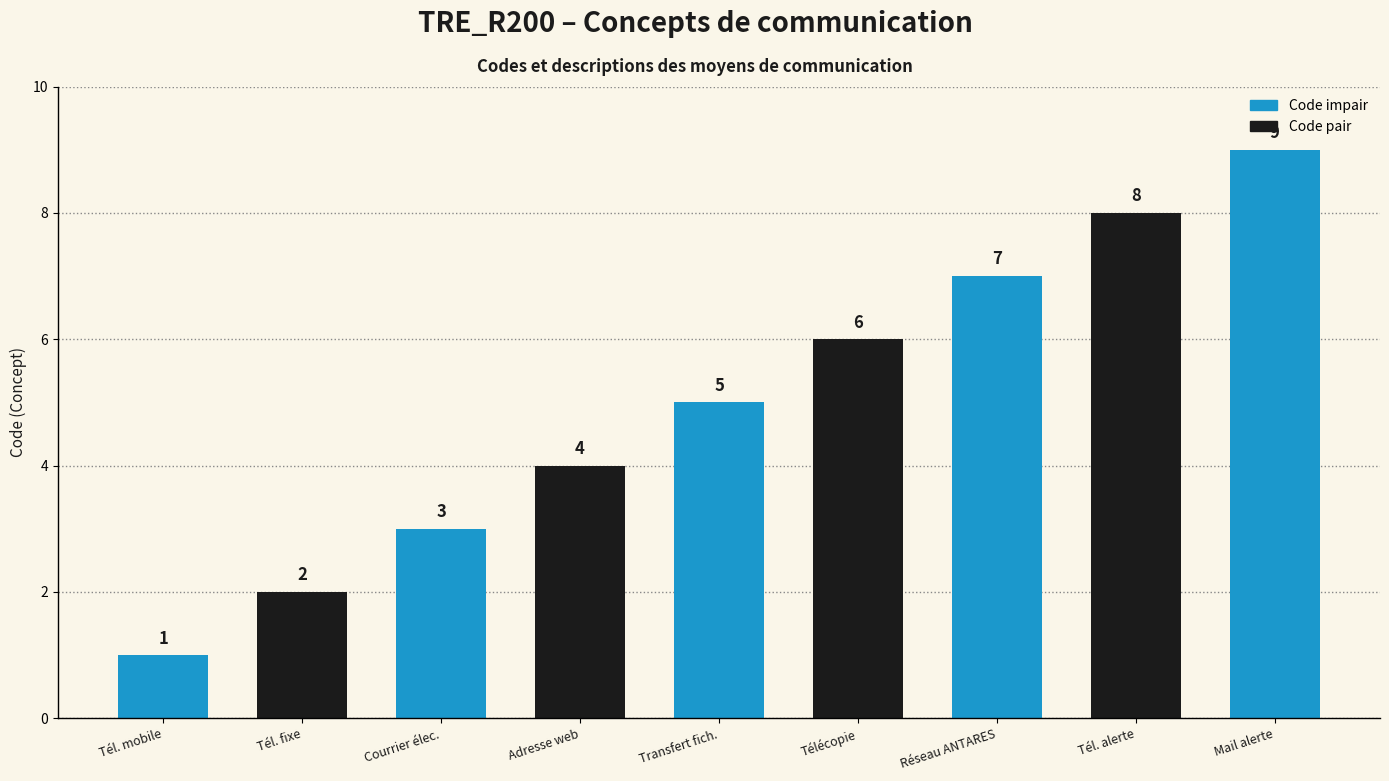

How many values exceed 5?

4